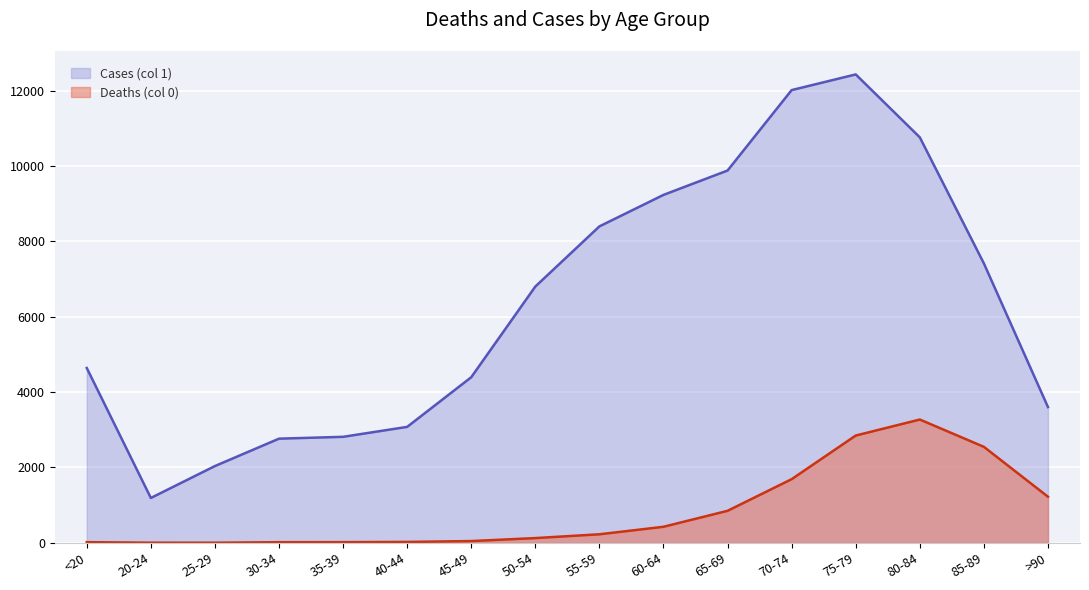

True or false: Cases (col 1) and Deaths (col 0) intersect in this chart.

False